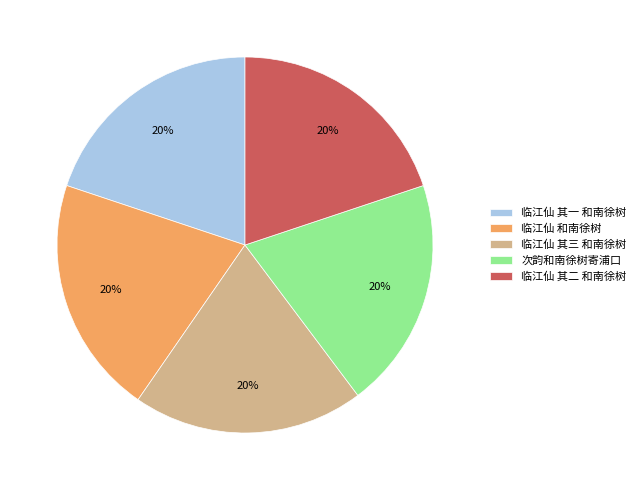

Do 临江仙 其三 和南徐树 and 次韵和南徐树寄浦口 together represent more than half of the pie?

No